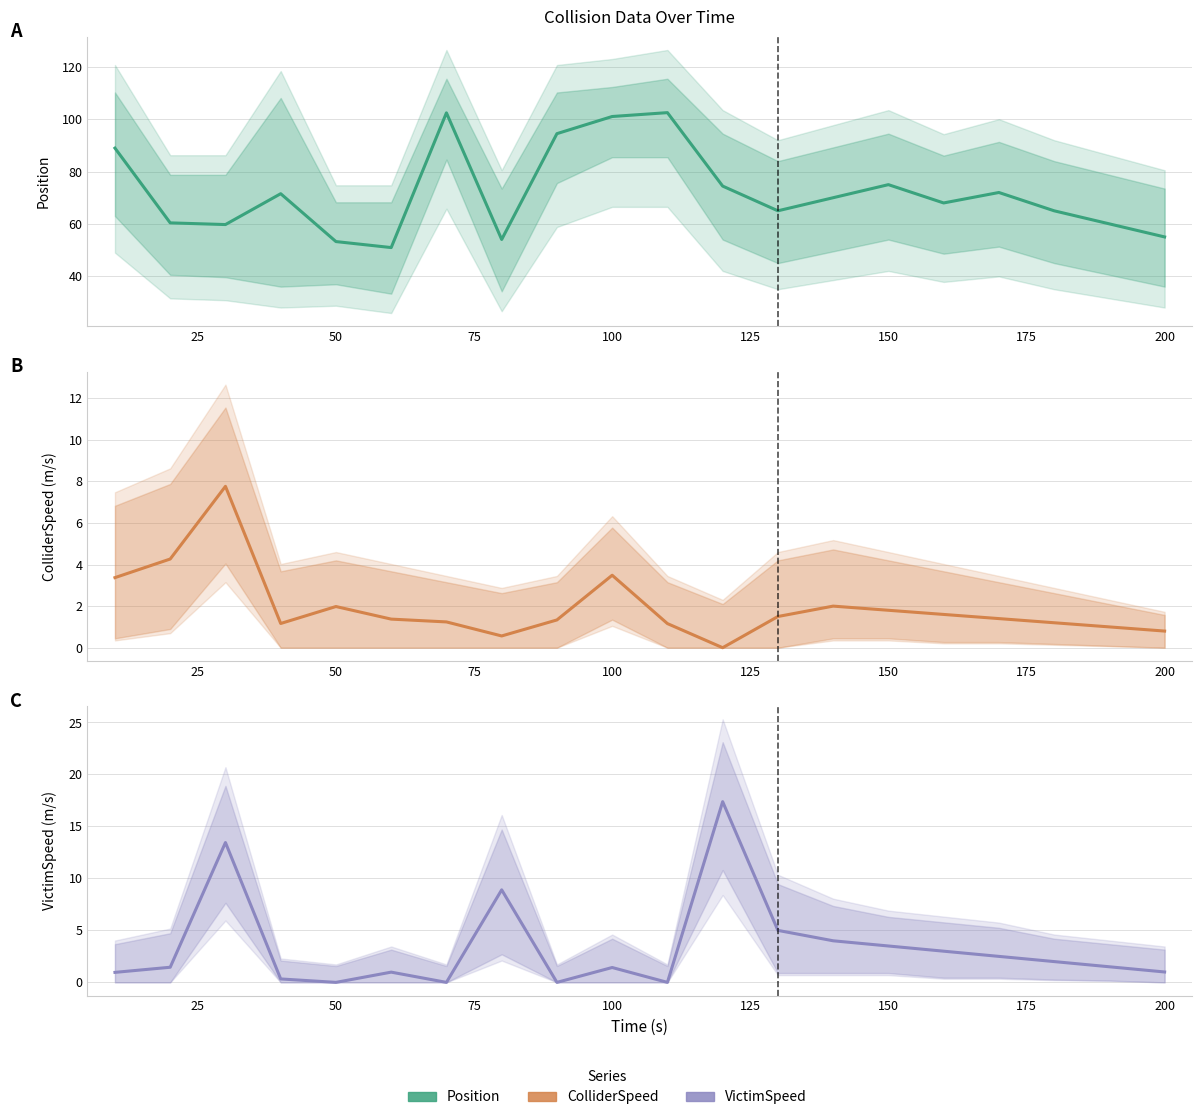

What is the spread (max minus min) of values at 50?

52.0